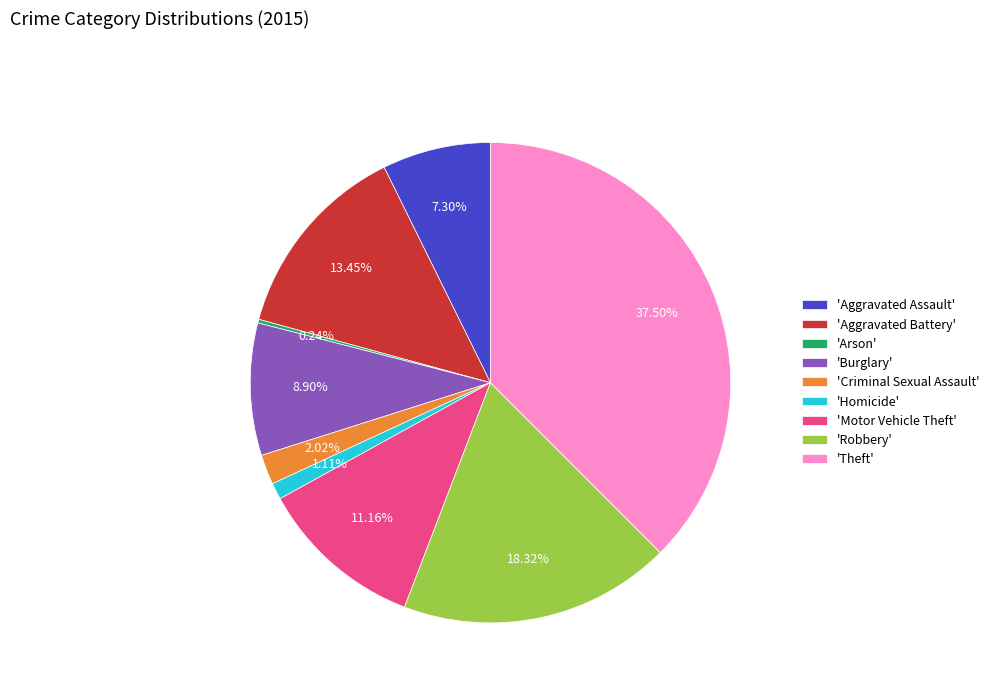

What is the largest slice in the pie chart?

'Theft'